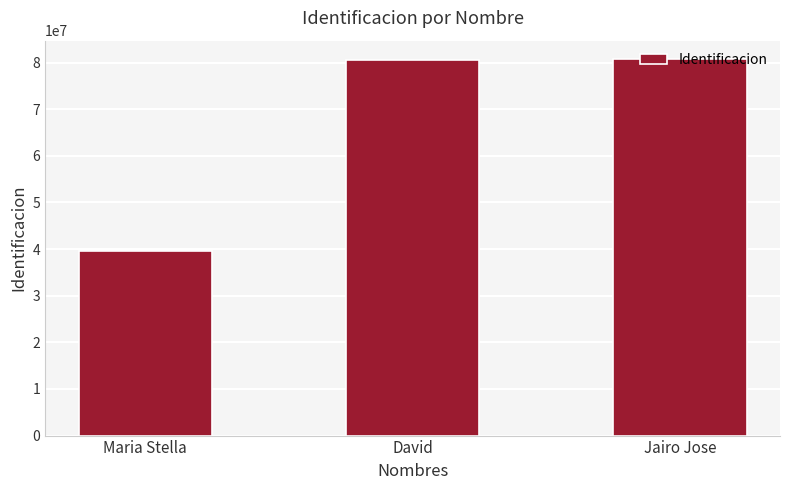

What is the greatest value displayed?

80678932